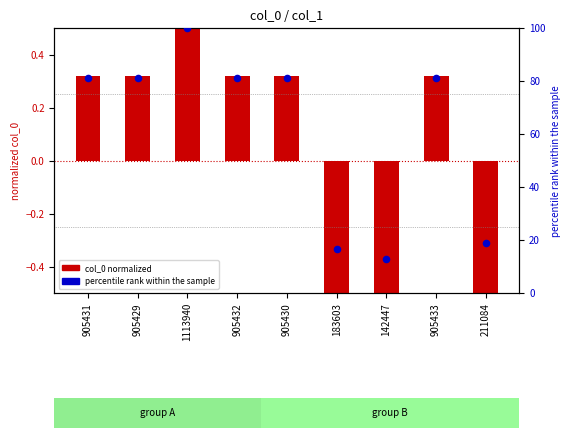

What is the total value across all series at 1113940?

100.6